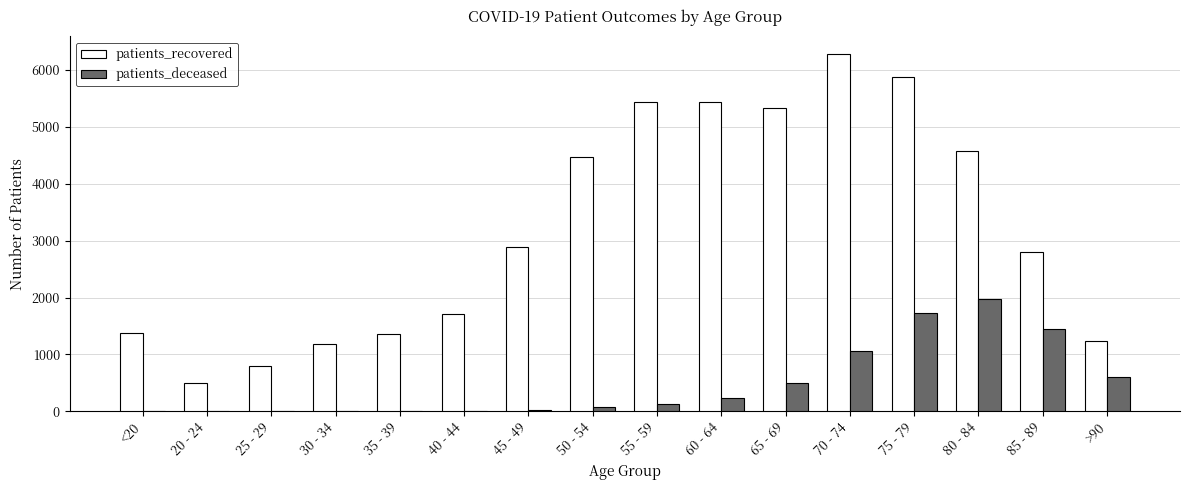

How many groups of bars are there?

16